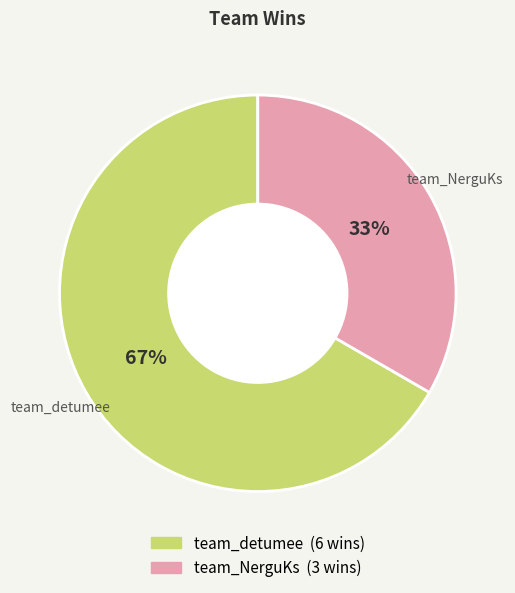

Do team_NerguKs and team_detumee together represent more than half of the pie?

Yes